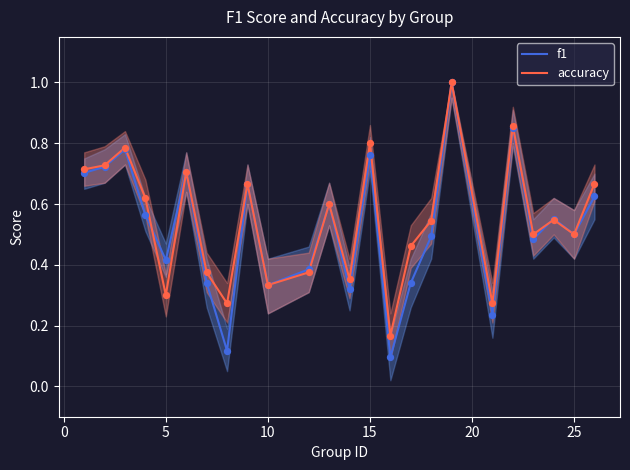

Which series reaches the maximum Y coordinate?

f1